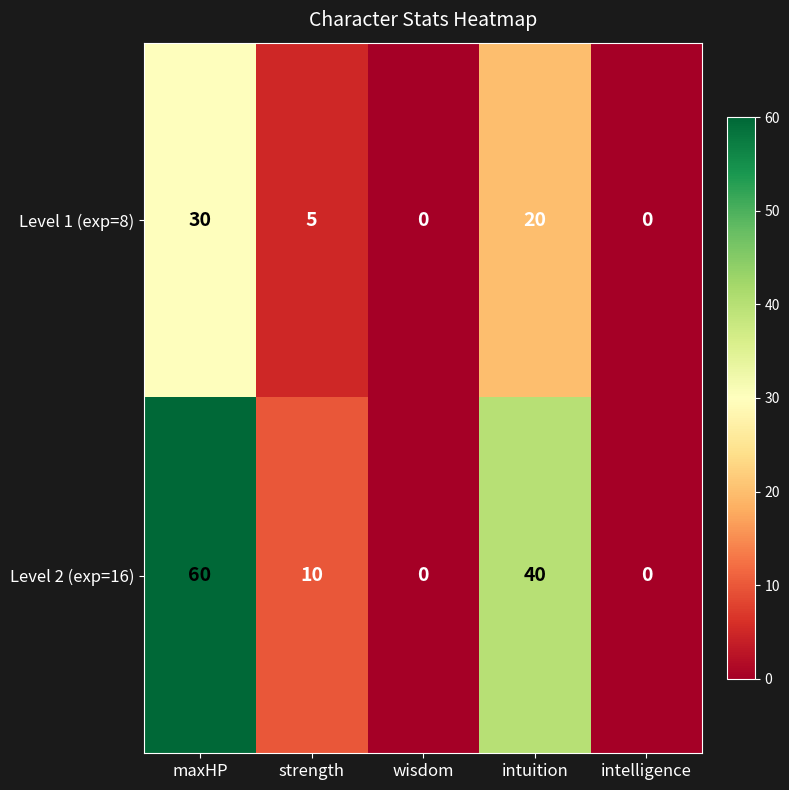

The Level 1 (exp=8) series shows -9 at wisdom. True or false?

False